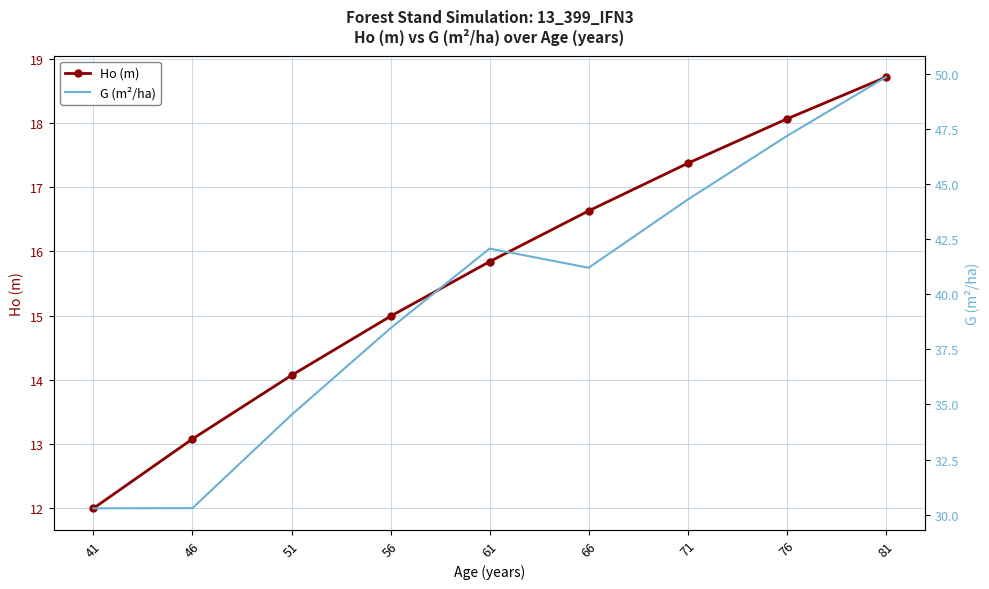

What is the difference between the Ho (m) values at 81 and 46?

5.6